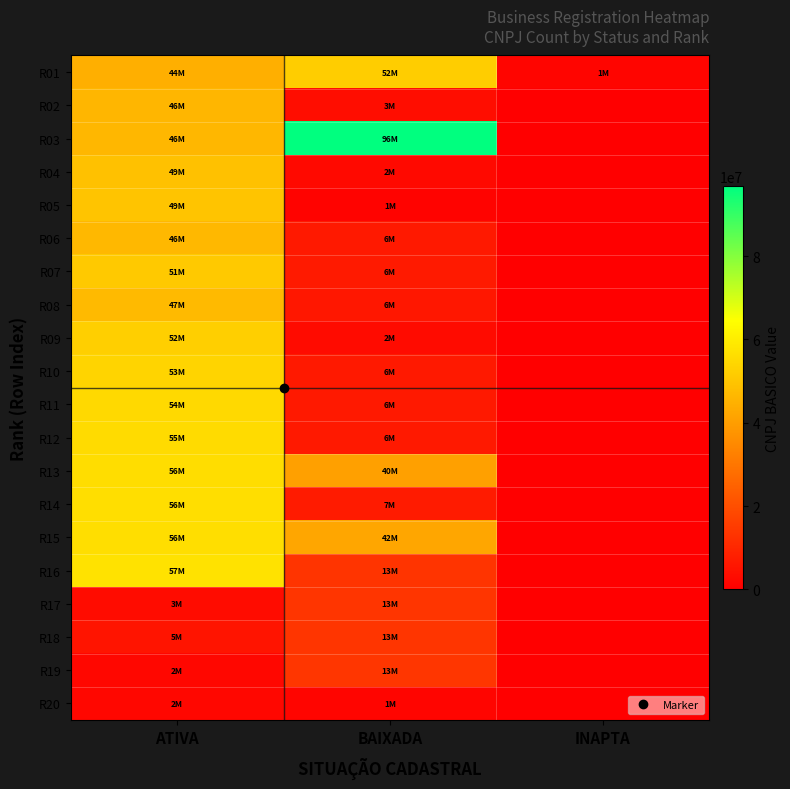

What is the total value across all series at BAIXADA?

343682605